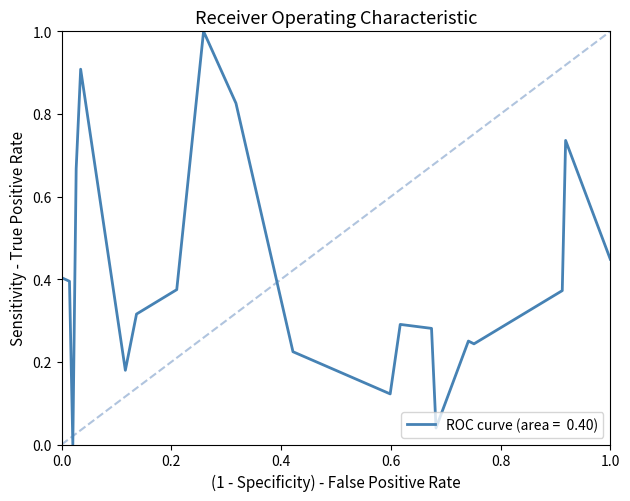

What is the maximum value shown in the chart?

1.0